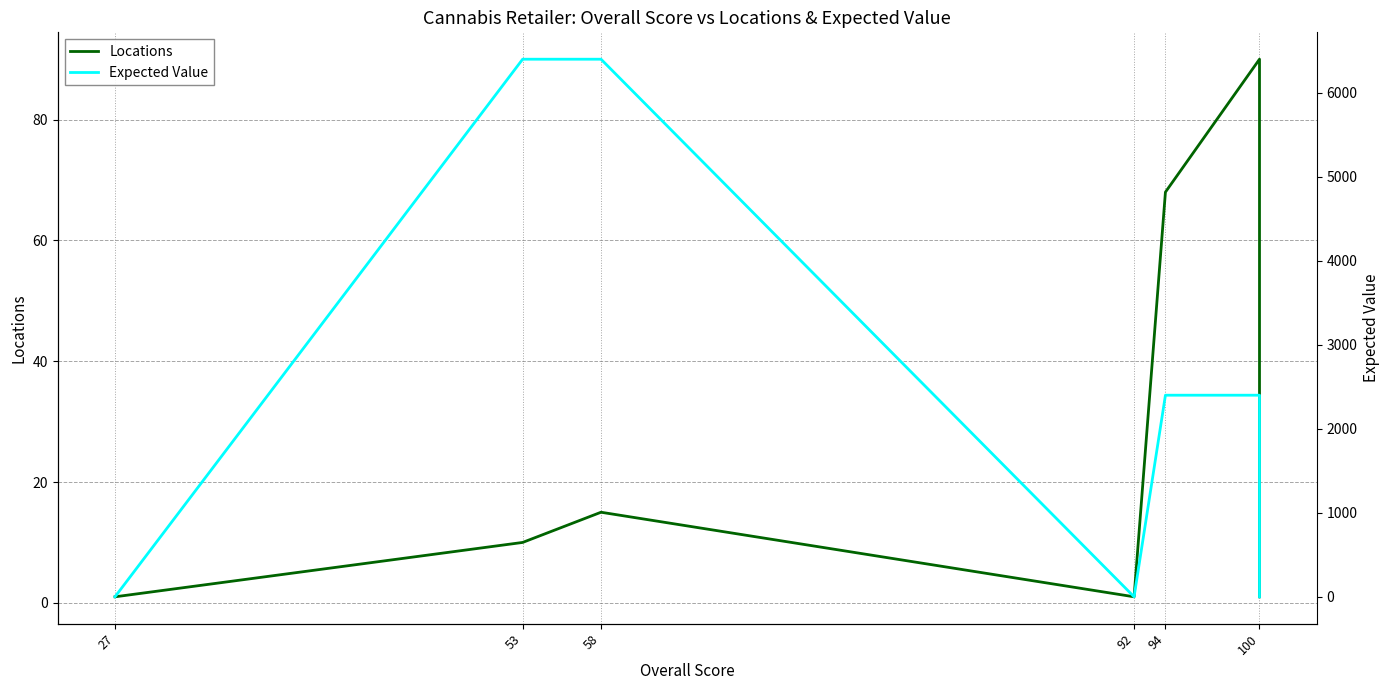

True or false: Expected Value and Locations cross at least once.

True